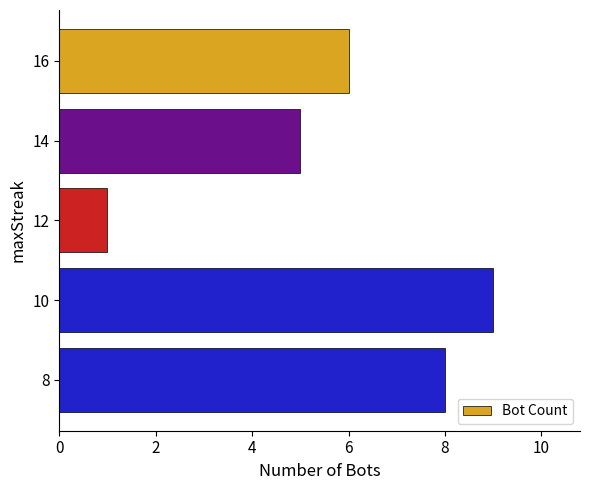

What is the value of the 3rd bar from the top?

1